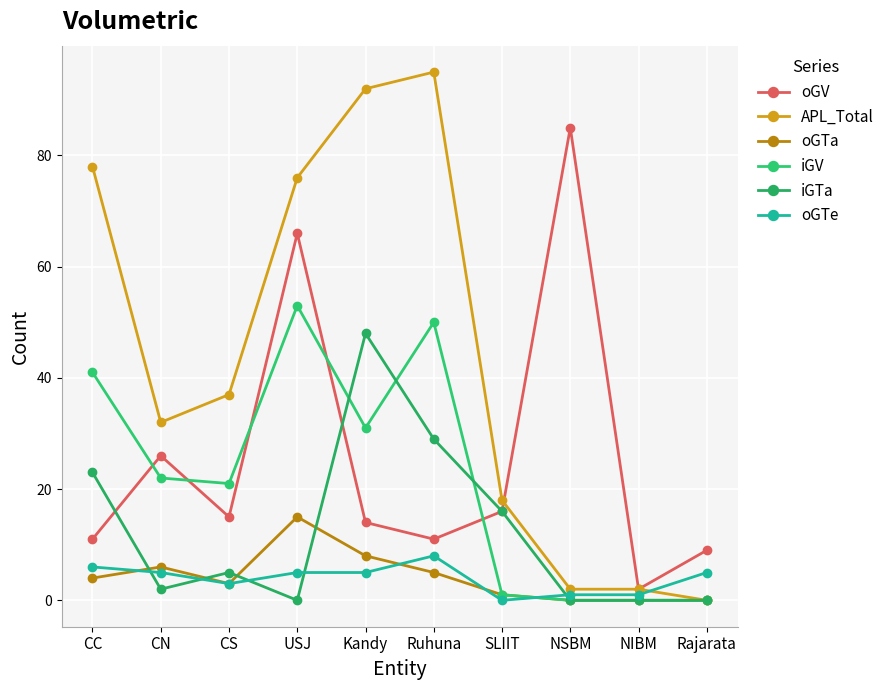

The iGV series shows 78 at USJ. True or false?

False